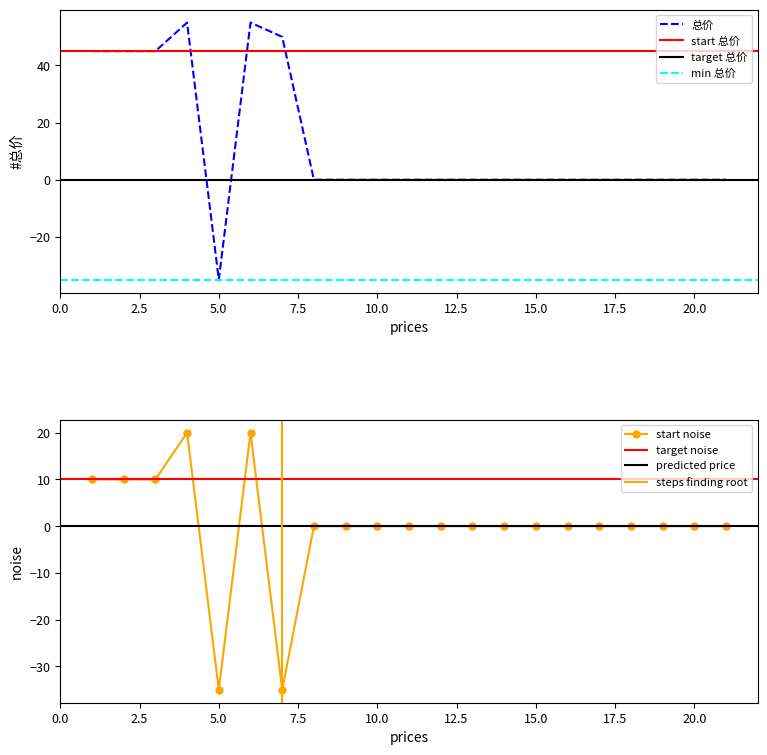

What is the maximum value shown in the chart?

55